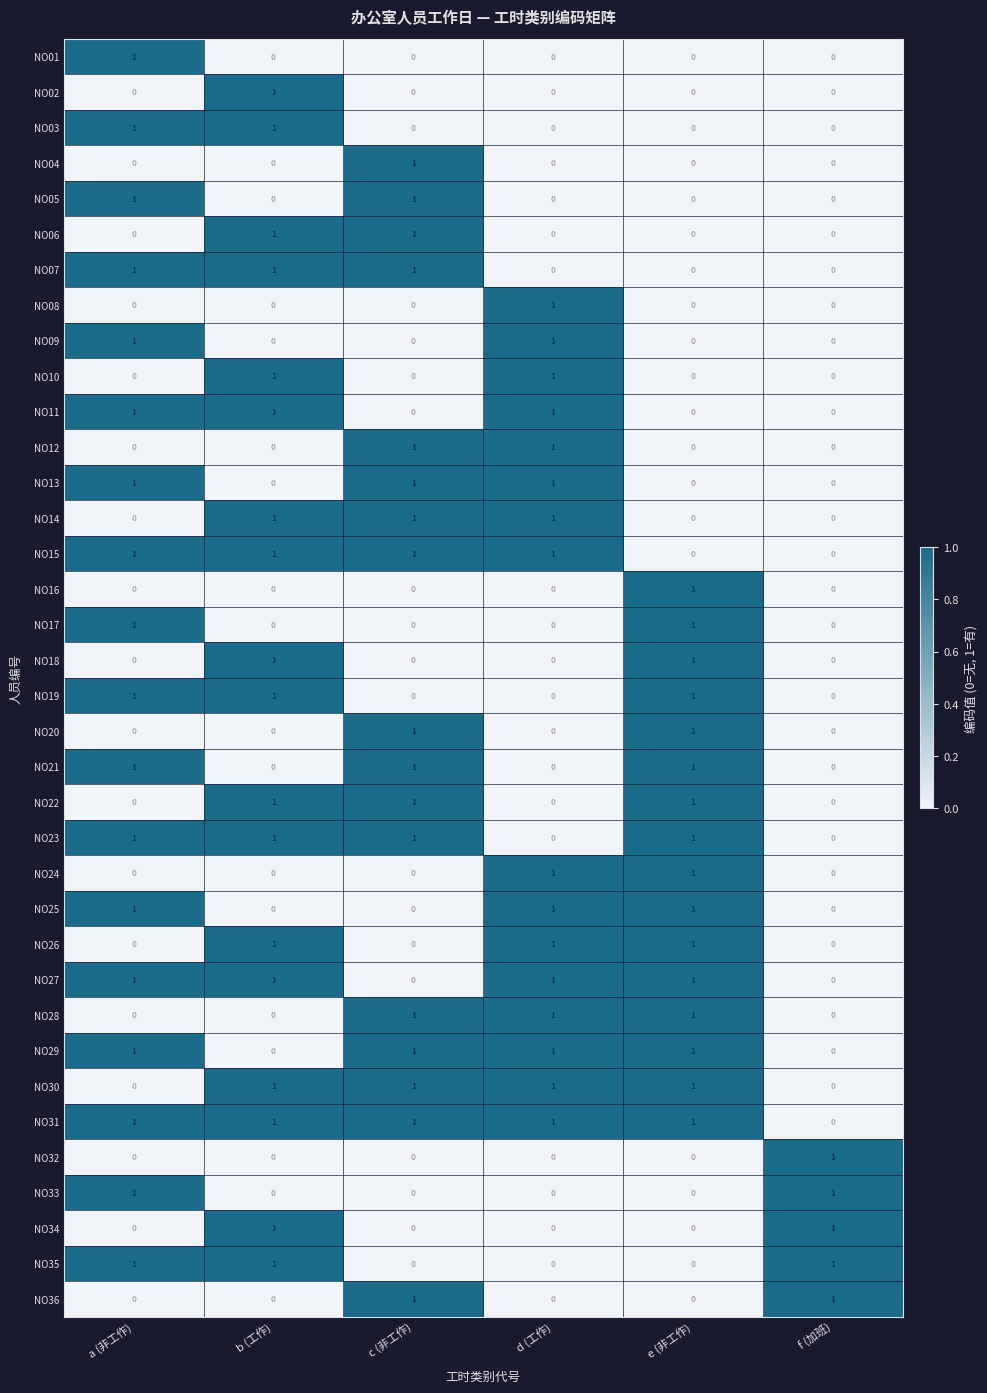

How many series are shown in this chart?

36